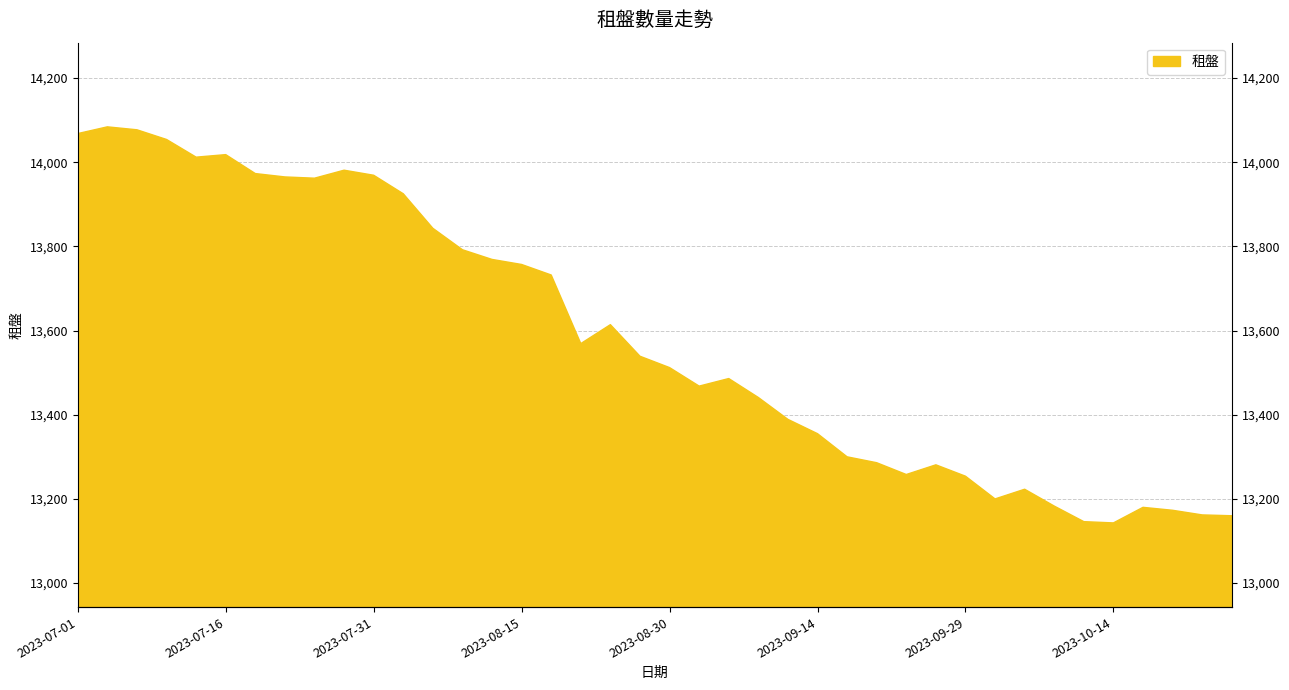

What is the greatest value displayed?

14084